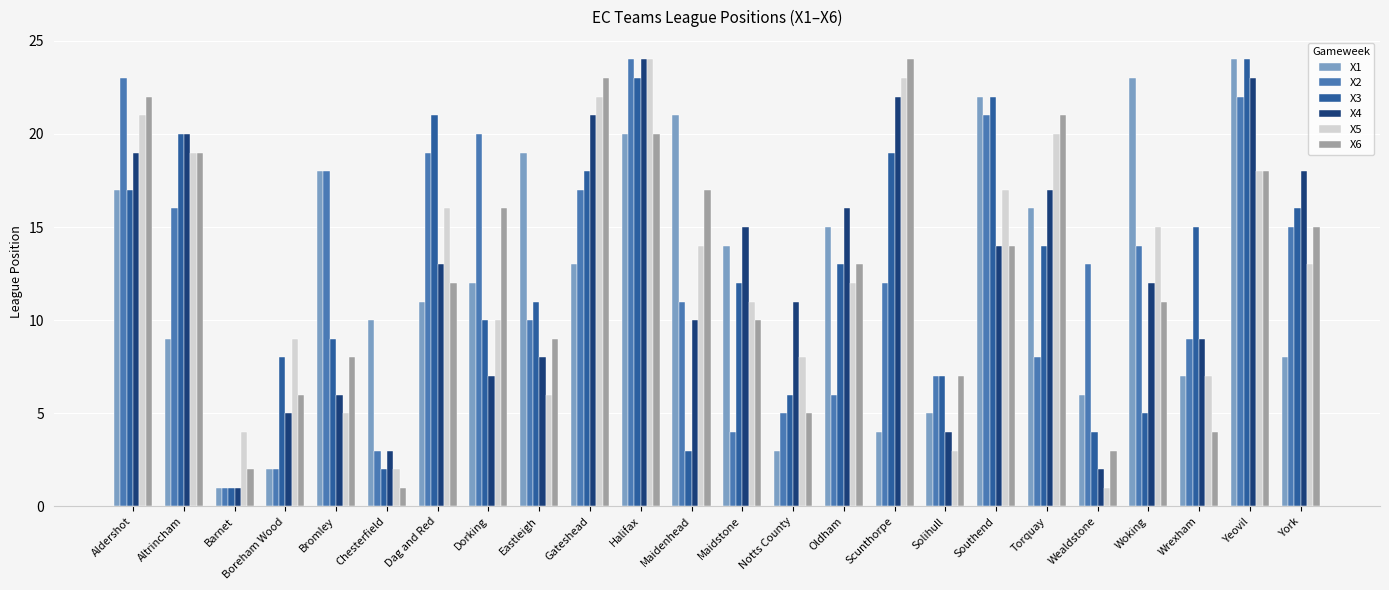

The value of X6 at Wrexham is 7. True or false?

False